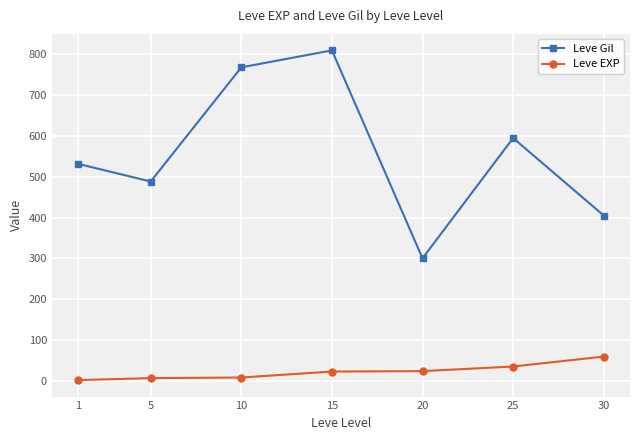

Which series has the widest spread of values?

Leve Gil